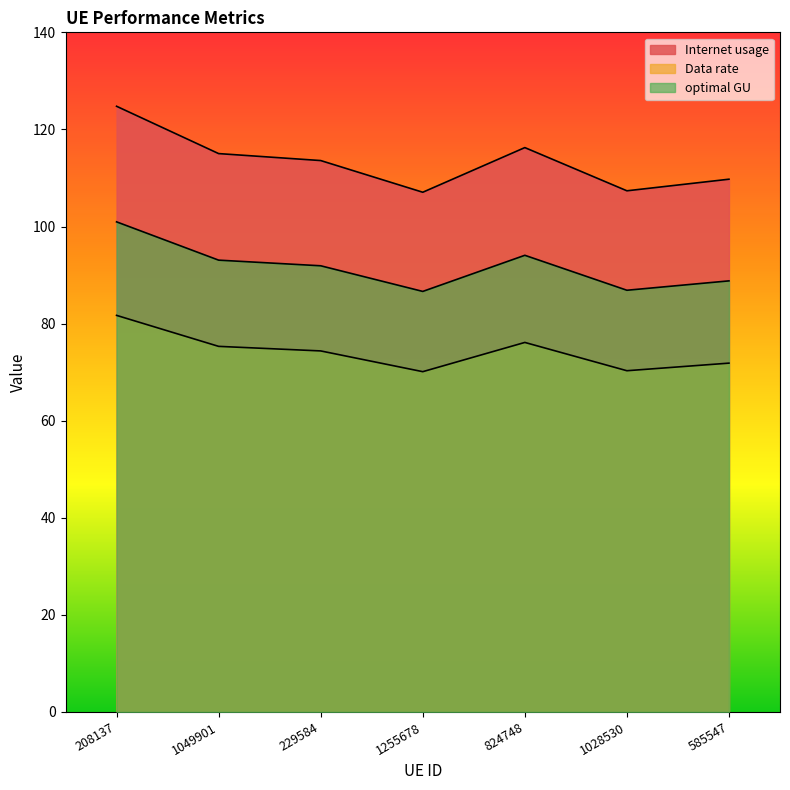

True or false: Internet usage and Data rate cross at least once.

False